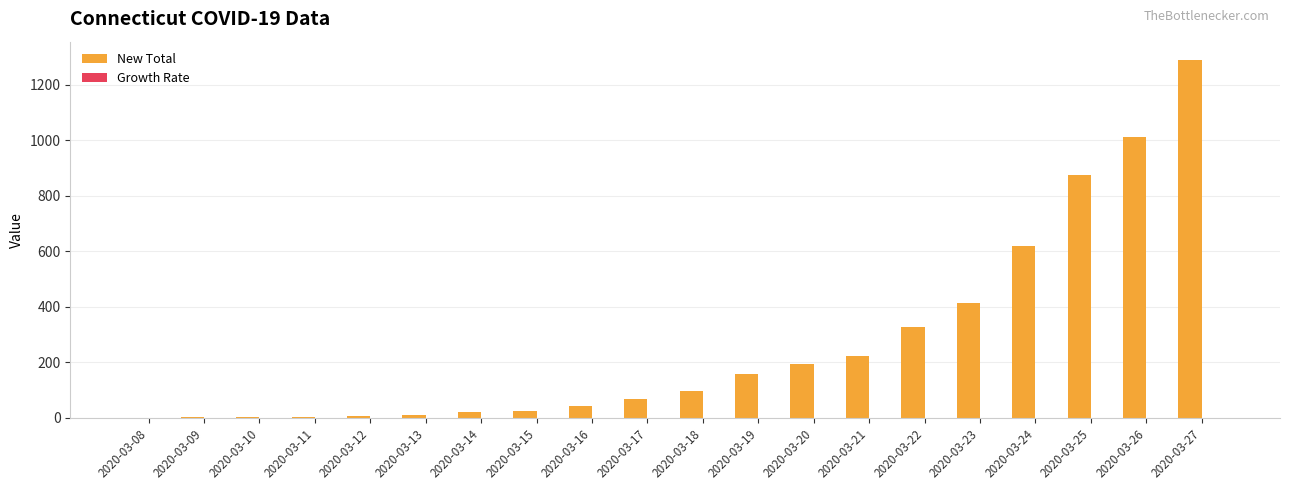

At which category is the sum across all series the highest?

2020-03-27